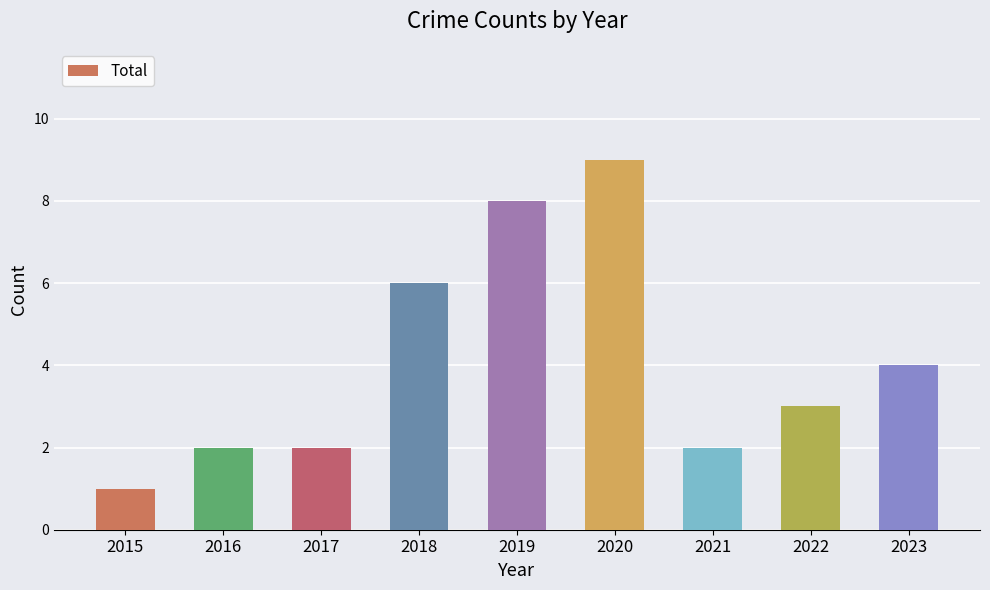

How many bars are there in total?

9